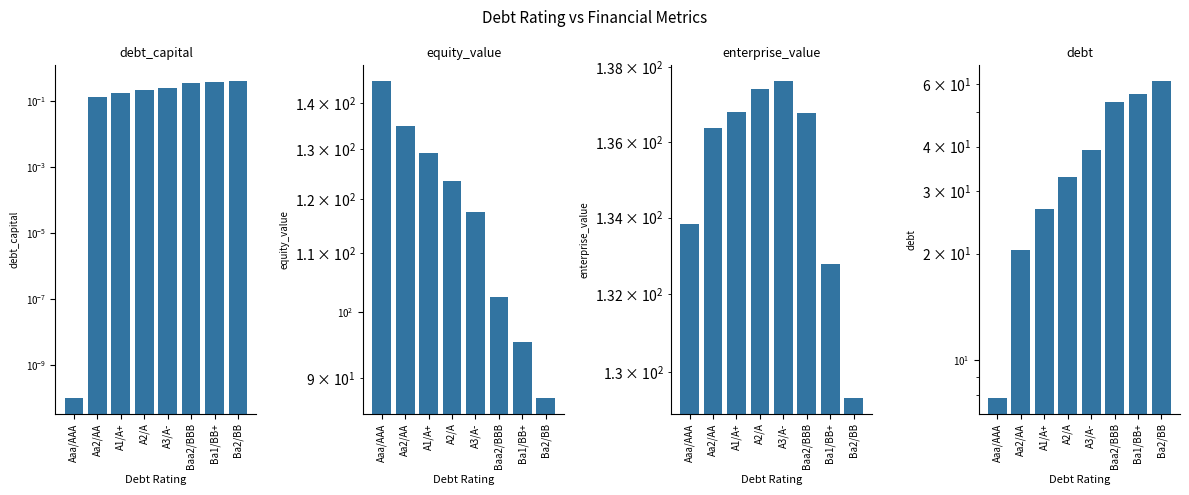

Between Baa2/BBB and Ba1/BB+, which is larger?

Ba1/BB+